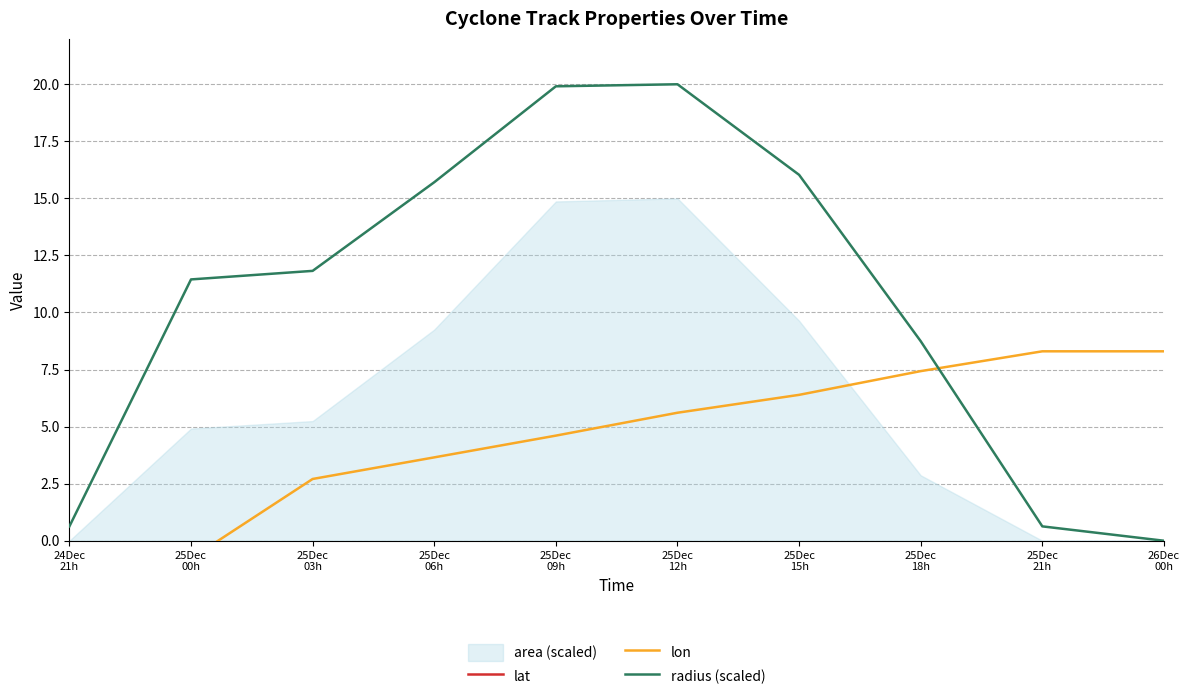

Reading left to right, extract all data points from this chart.

lat: 28.9	29.2	27.5	29.0	30.0	31.2	32.1	33.0	34.2	34.2
lon: -0.6	-0.8	2.7	3.7	4.6	5.6	6.4	7.4	8.3	8.3
radius (scaled): 0.6	11.4	11.8	15.7	19.9	20.0	16.0	8.7	0.6	0.0